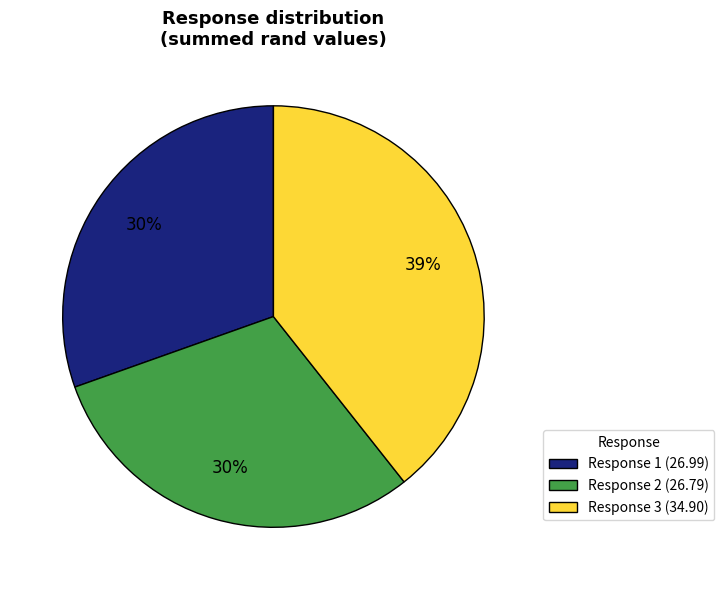

Do Response 2 (26.79) and Response 1 (26.99) together represent more than half of the pie?

Yes